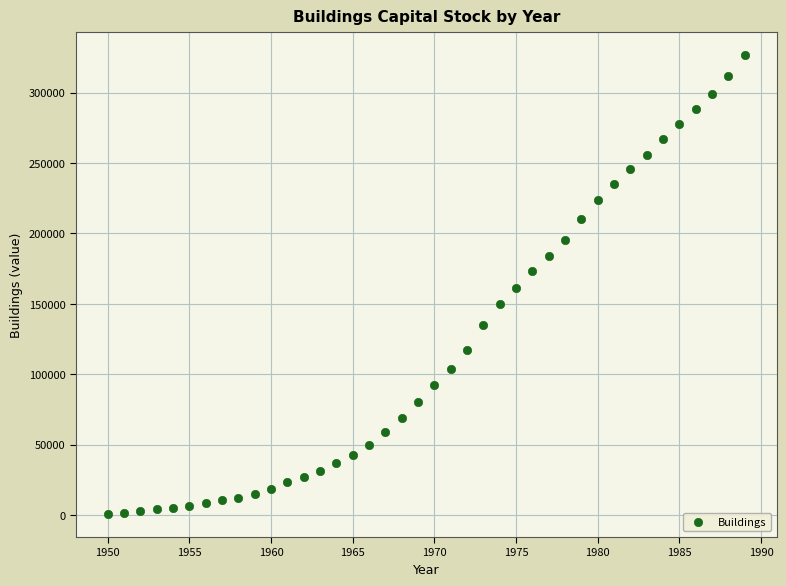

What is the range of X values (max minus min)?

39.0